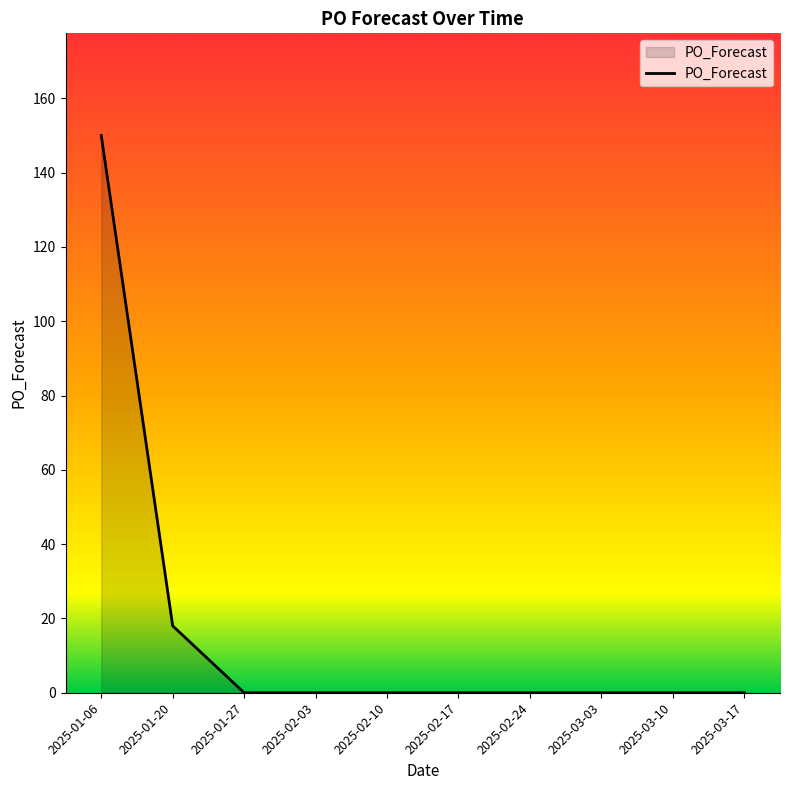

True or false: the data shows 0 at 2025-02-17.

True